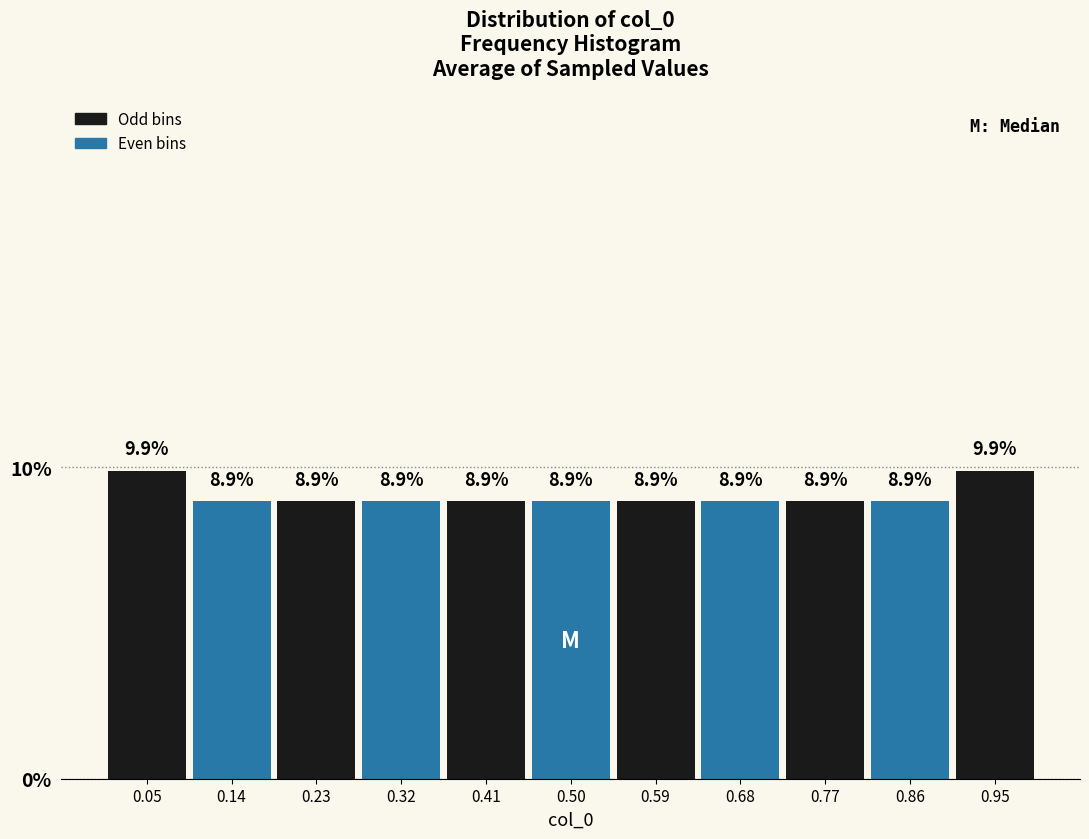

How tall is the bar that spans 0.09 to 0.18 on the x-axis? The bar edges are not printed on the chart, so give them approximately, as read against the axis.

8.9